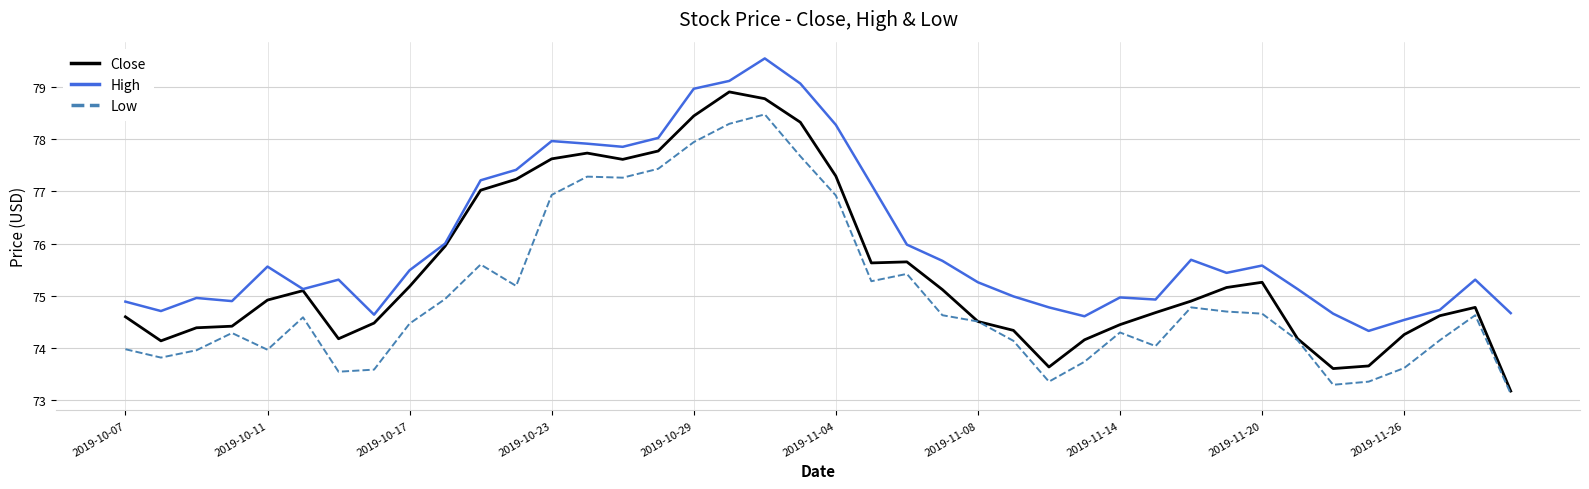

What is the lowest value of the Close series?

73.2